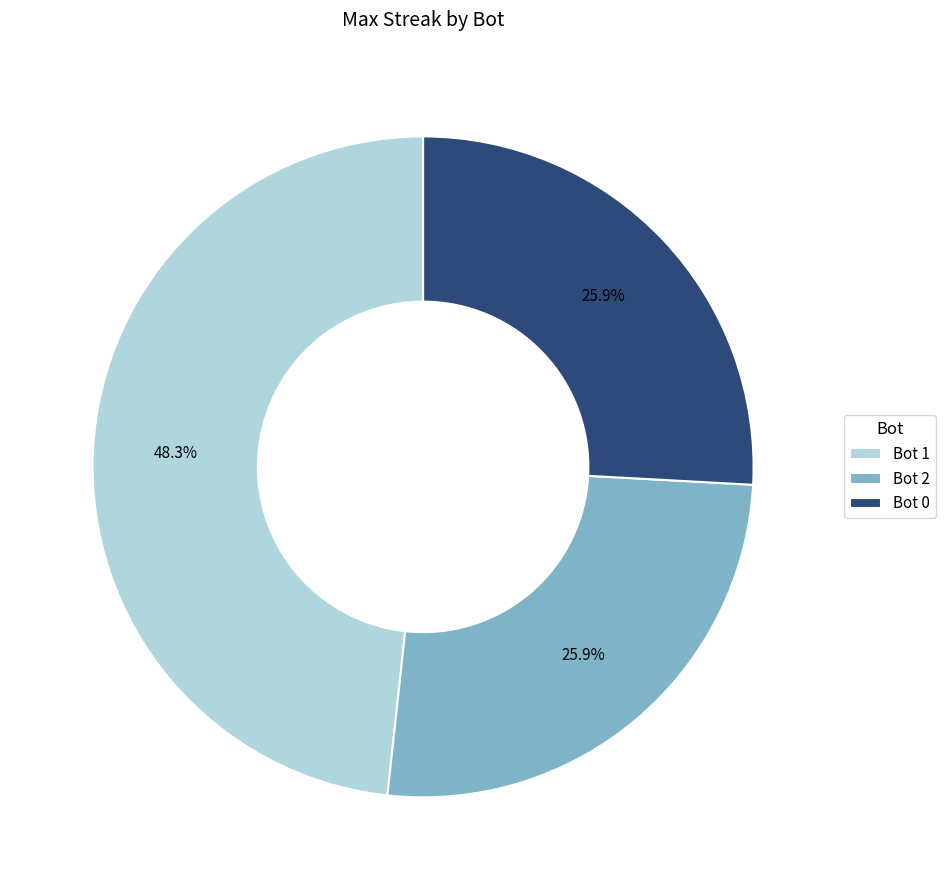

Combined, do Bot 2 and Bot 1 account for over 50%?

Yes